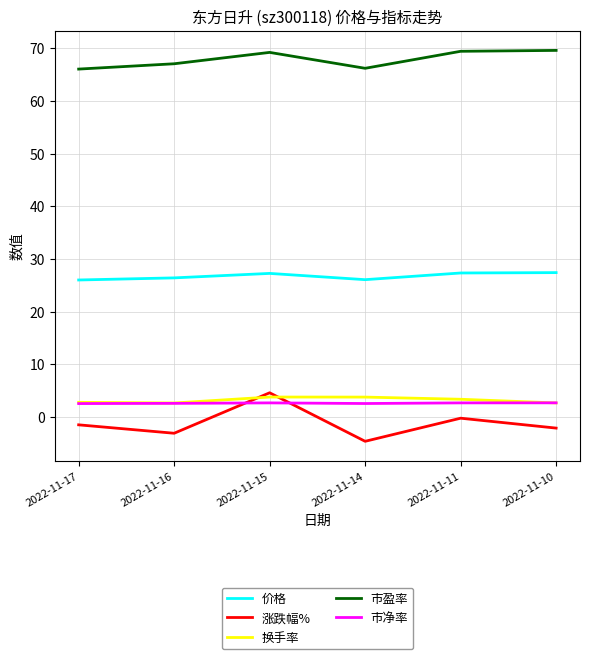

What is the lowest value of the 市盈率 series?

66.1